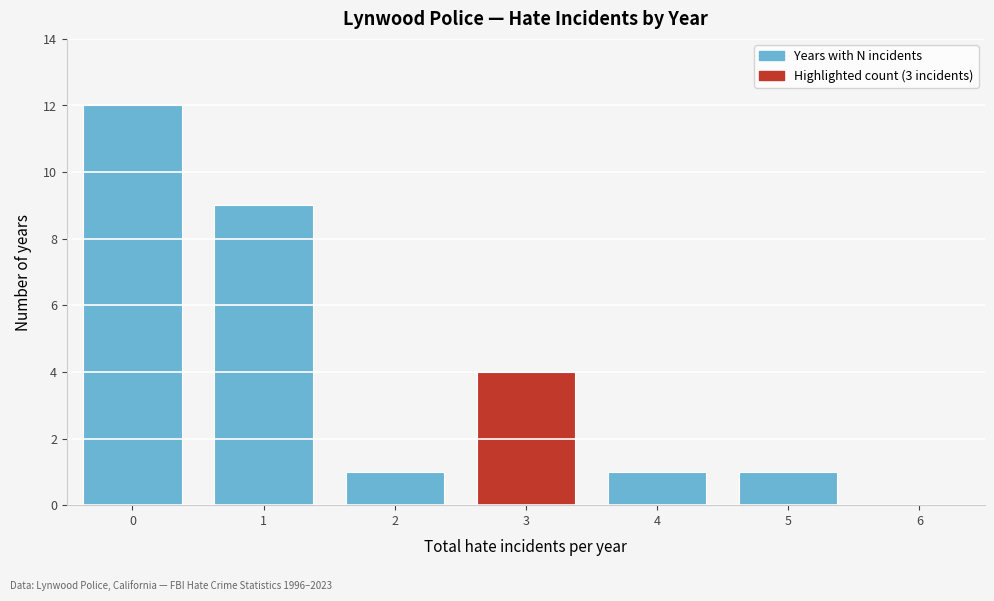

Reading left to right, extract all data points from this chart.

0=12	1=9	2=1	3=4	4=1	5=1	6=0